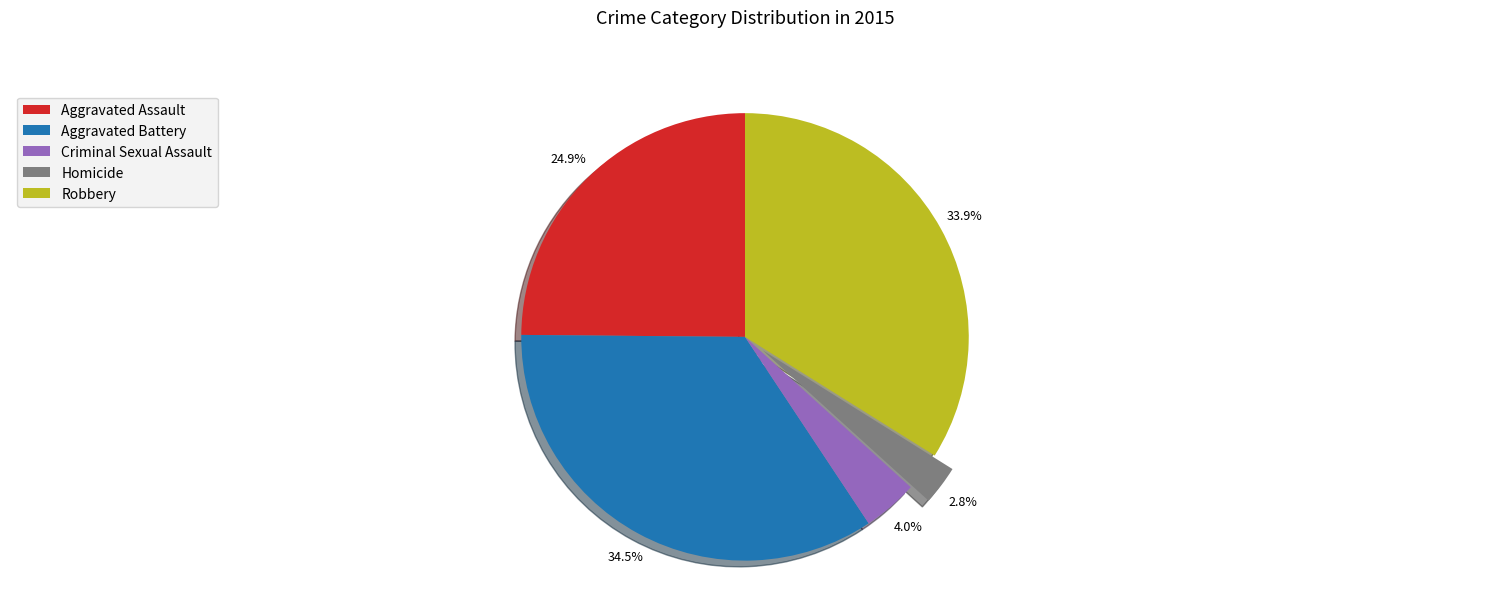

How many segments does this pie chart have?

5